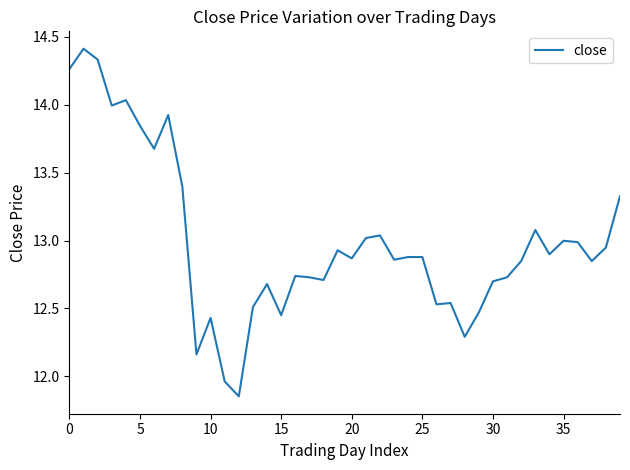

What is the greatest value displayed?

14.4